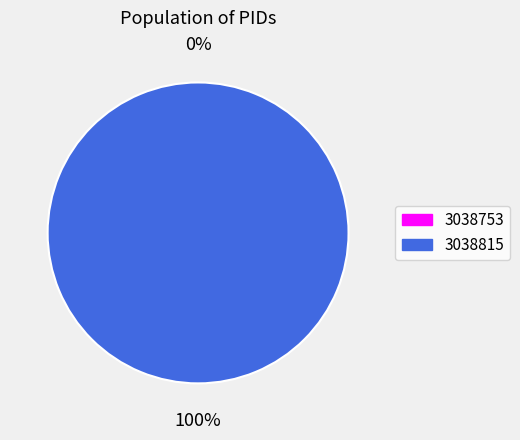

Count the number of slices in the pie.

2